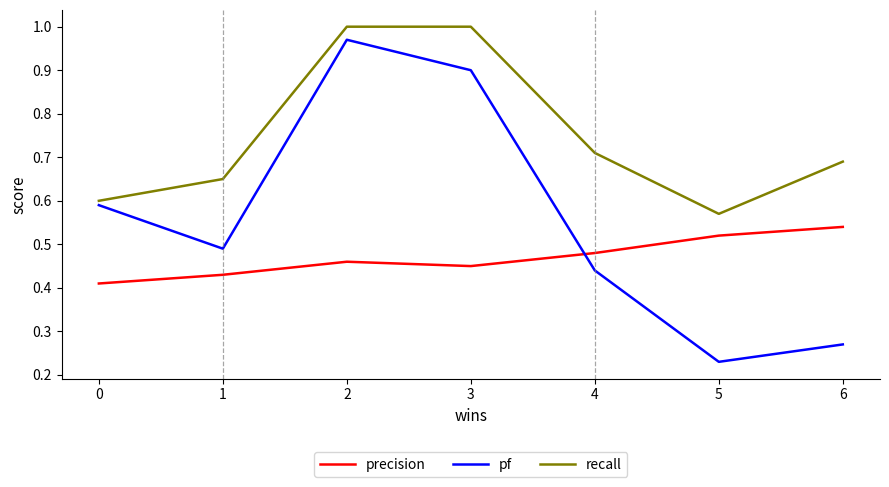

Where is recall nearest to the value 0?

5